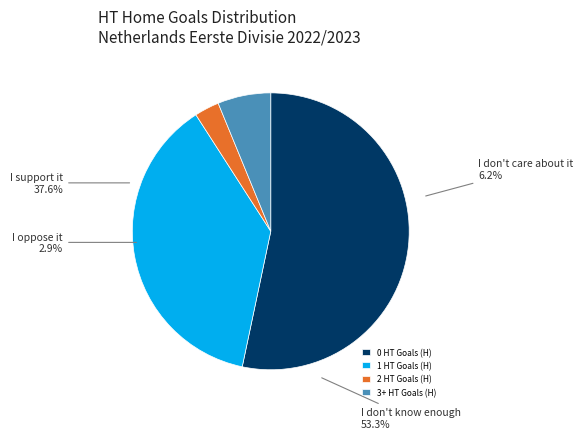

How many slices are in this pie chart?

4